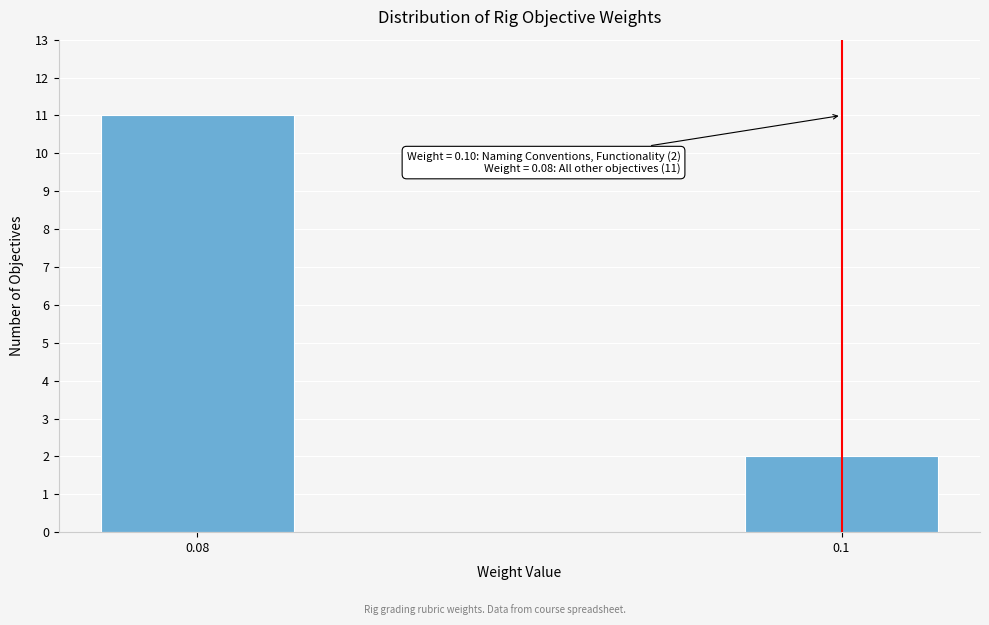

Reading right to left, list all the values displayed in this chart.

2	11